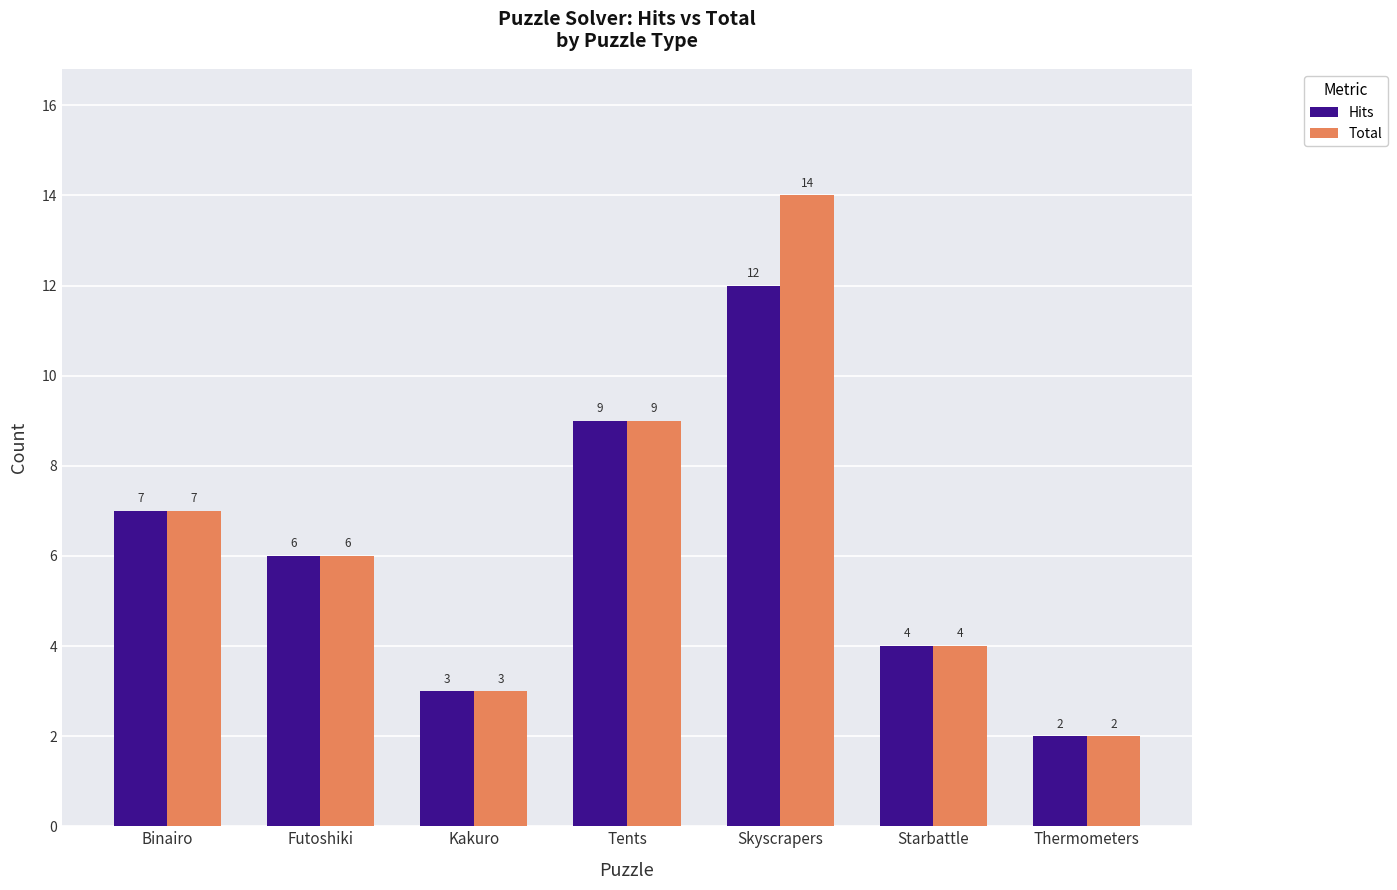

At which category does the chart reach its peak across all series?

Skyscrapers